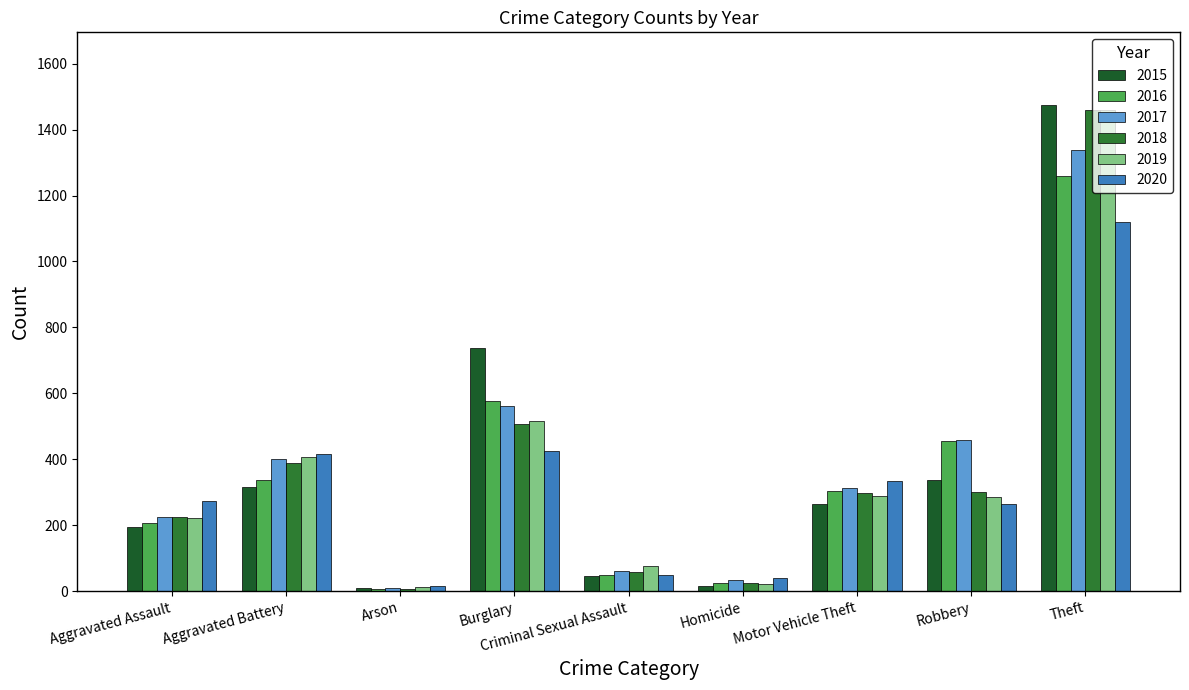

Does the chart contain stacked bars?

No